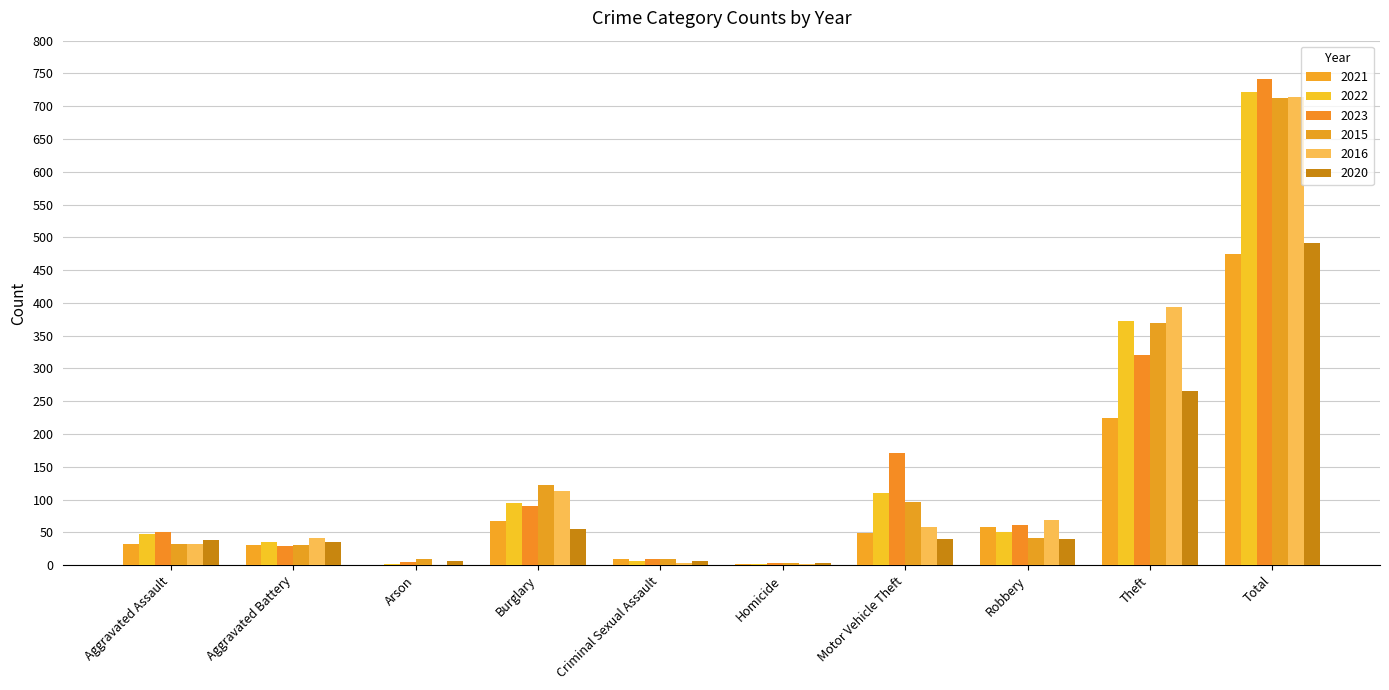

Is it true that 2020 equals 6 at Criminal Sexual Assault?

True